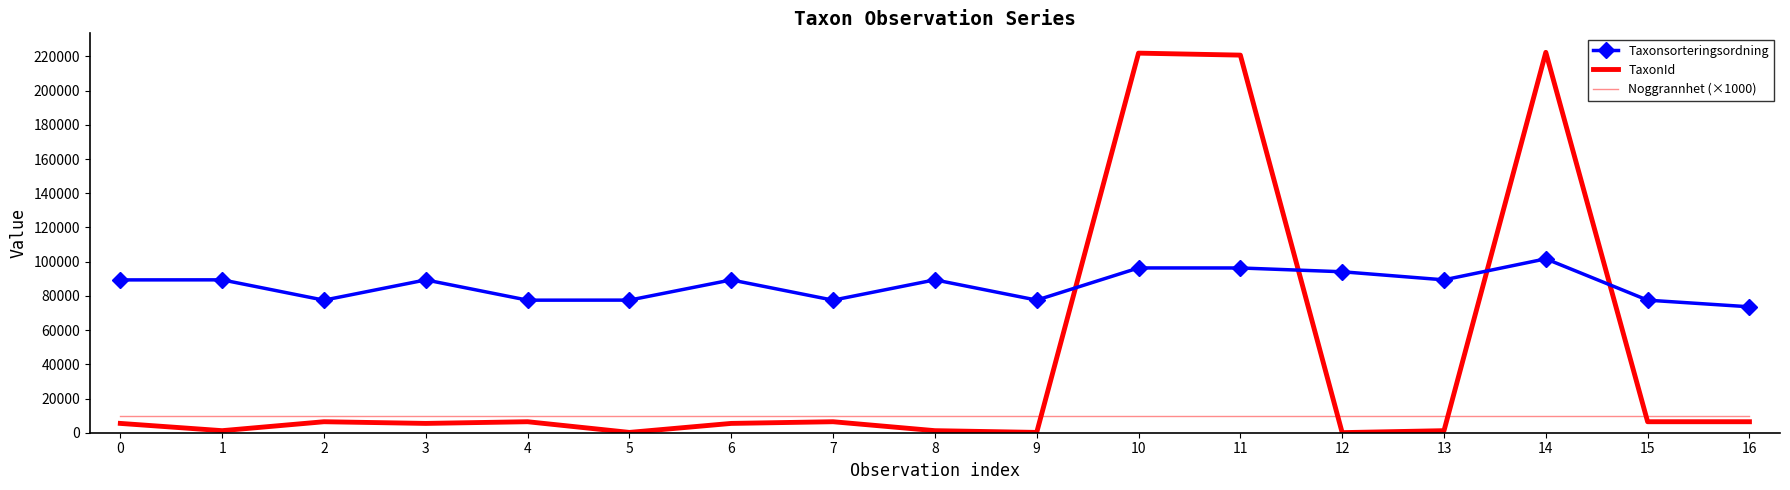

How many categories are shown in the chart?

17